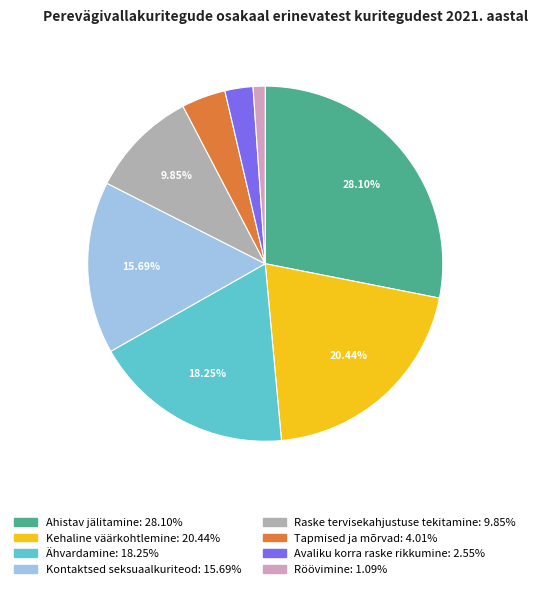

The Kontaktsed seksuaalkuriteod slice represents 27% of the pie. True or false?

False